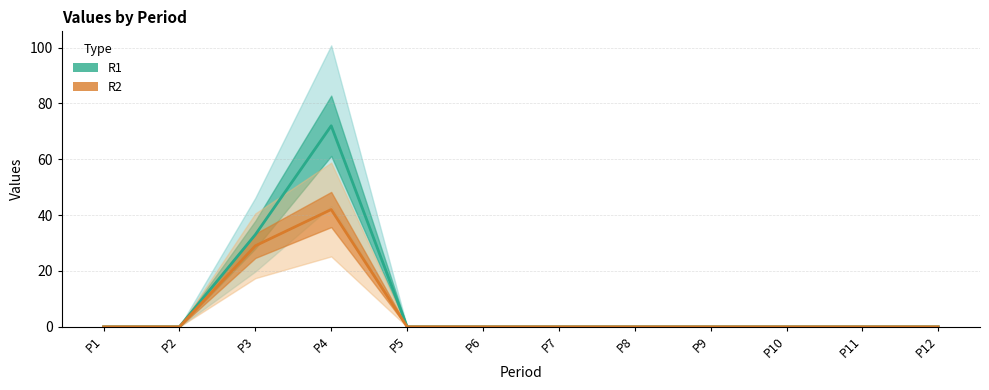

Which series has the largest range (max minus min)?

R1